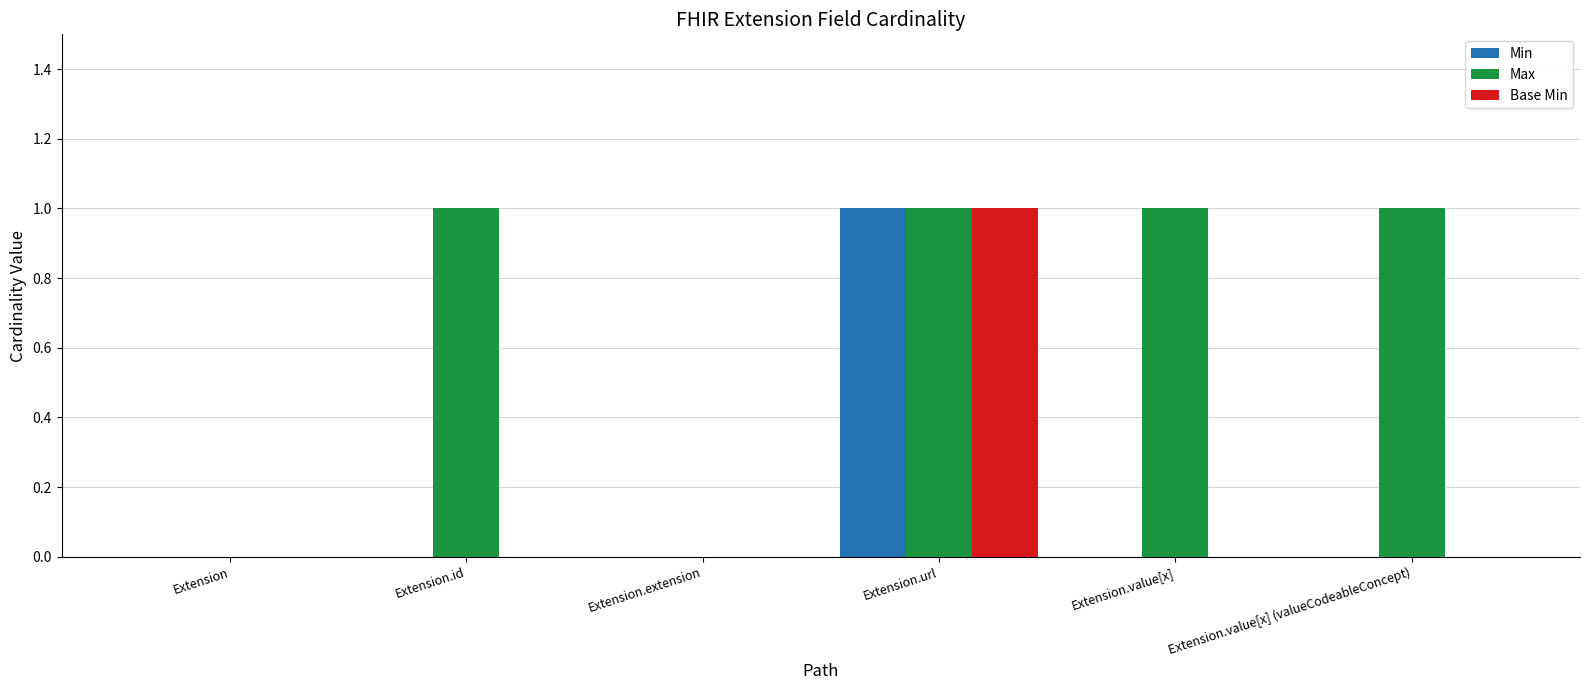

The value of Max at Extension is 0. True or false?

True